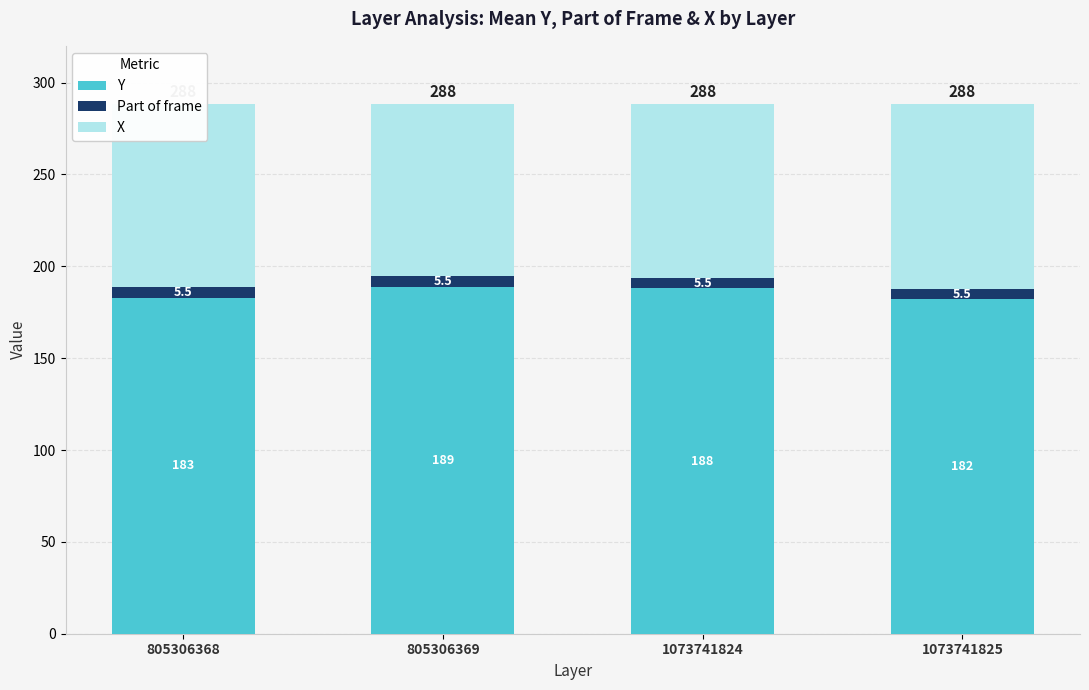

How many Y values are between 183 and 189?

3